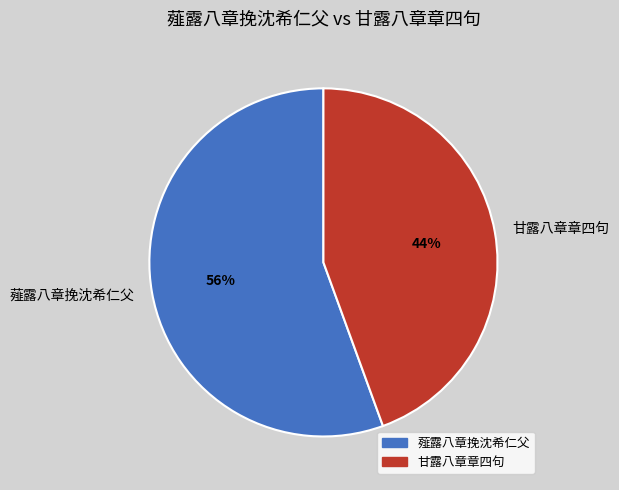

Which category has the biggest portion of the pie?

薤露八章挽沈希仁父